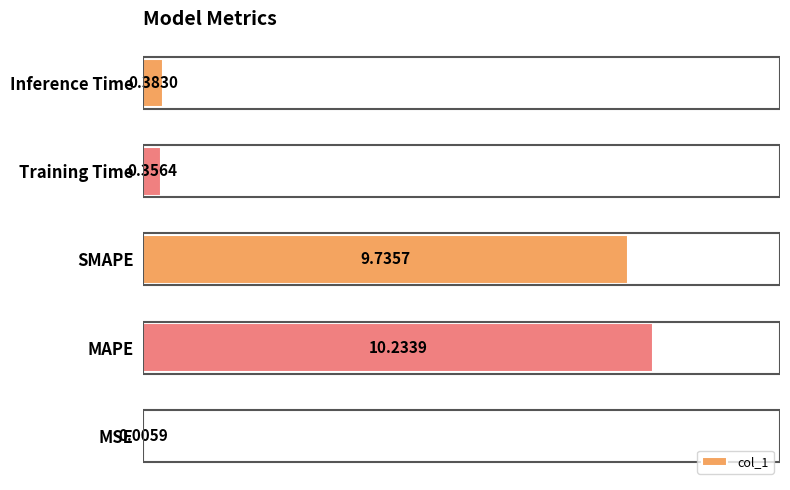

Where is the data nearest to the value 5?

Inference Time